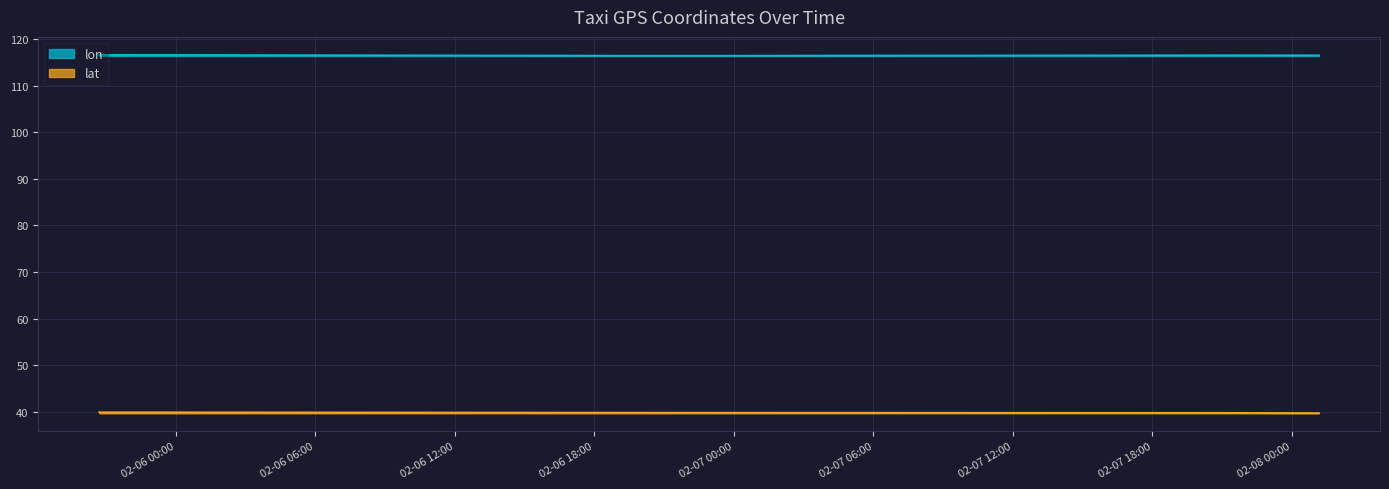

How many lines are shown in the chart?

2